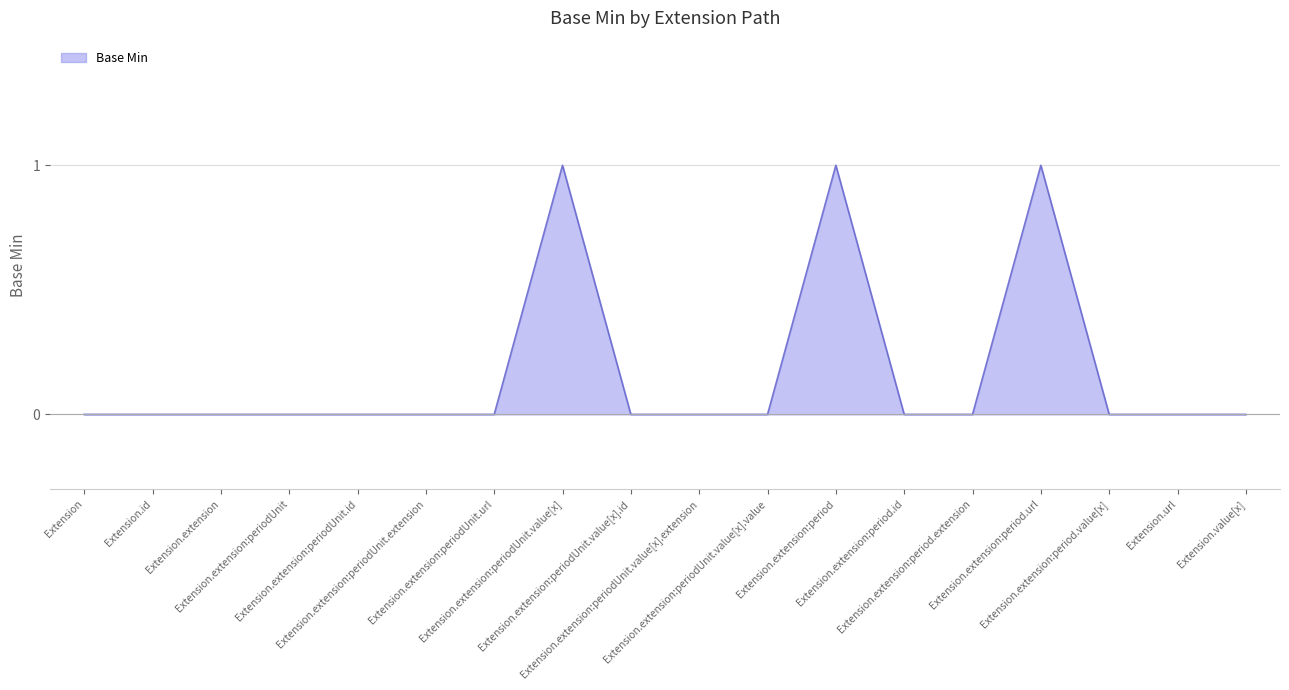

Does the chart have visible grid lines?

Yes